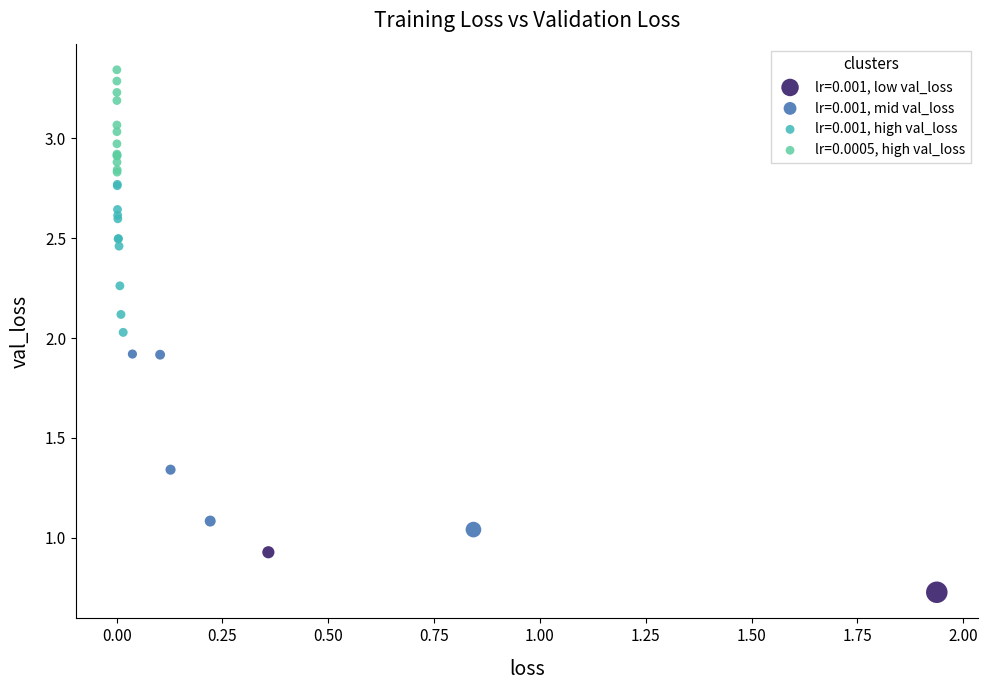

What are all the series names shown in the legend?

lr=0.001, low val_loss, lr=0.001, mid val_loss, lr=0.001, high val_loss, lr=0.0005, high val_loss